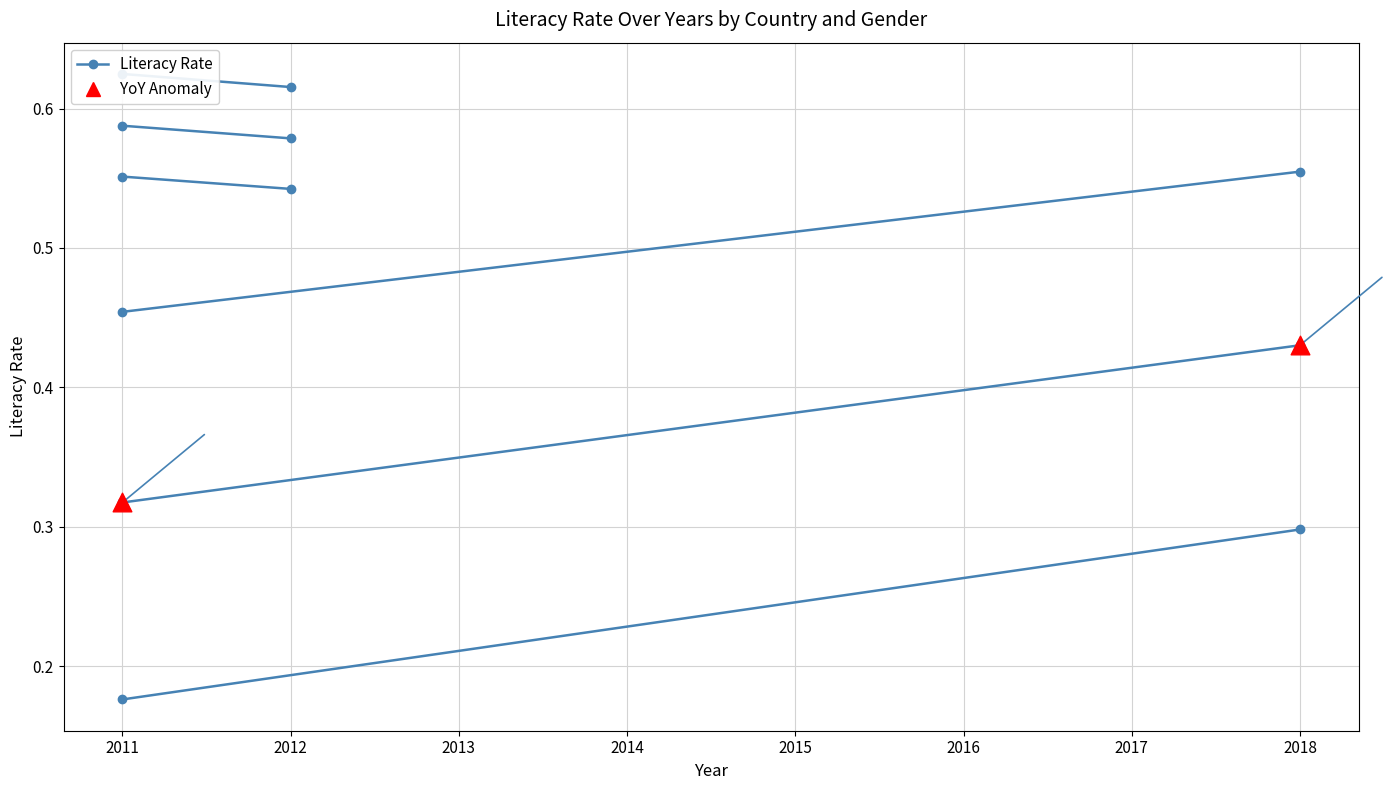

How many data points are displayed?

2